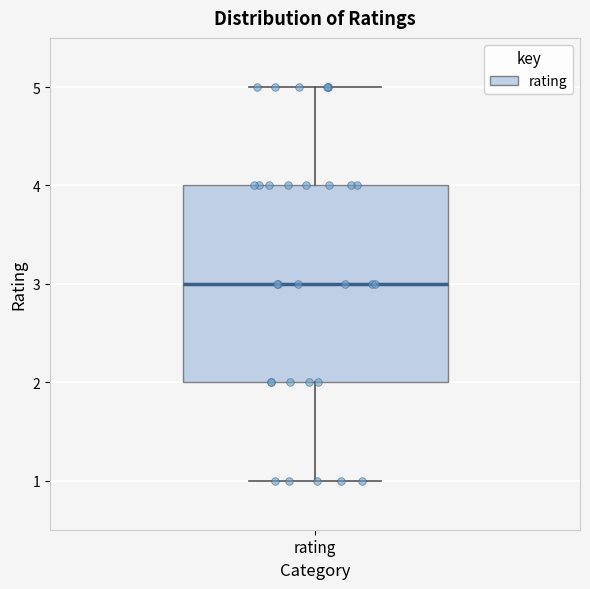

Where does the median line of the box for rating sit on the y-axis? The values are not printed on the chart, so give them approximately, as read against the axis.

3